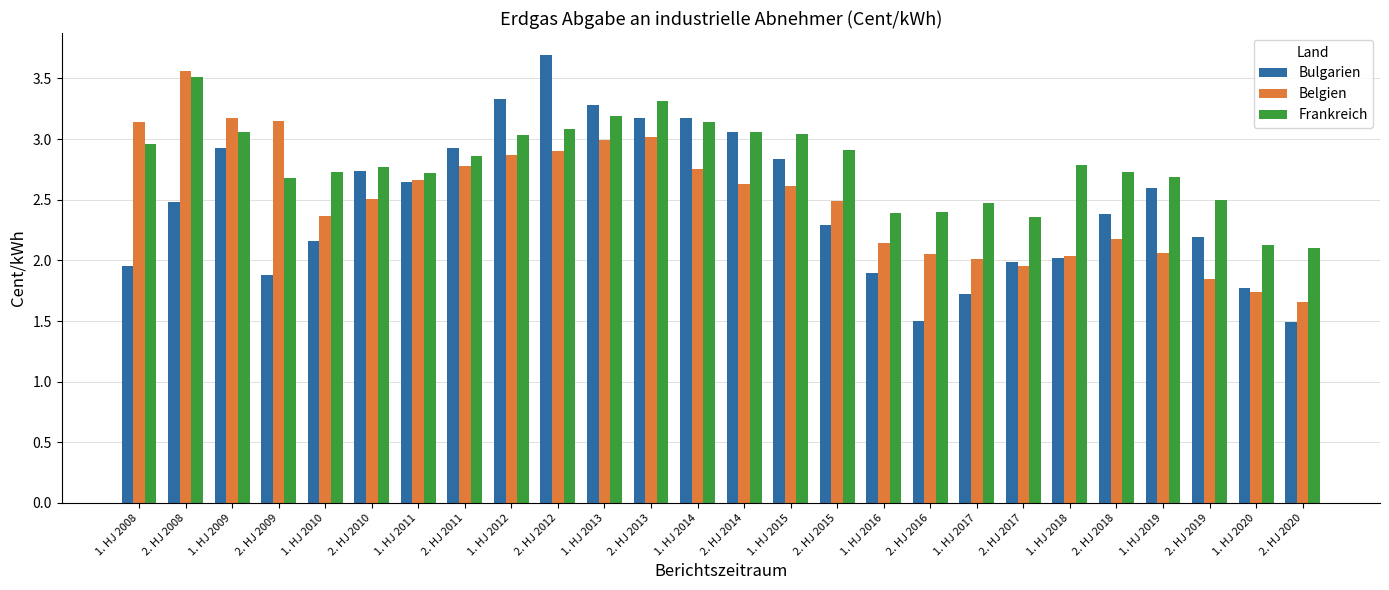

True or false: Belgien has a value of 1.9 at 2. HJ 2017.

True